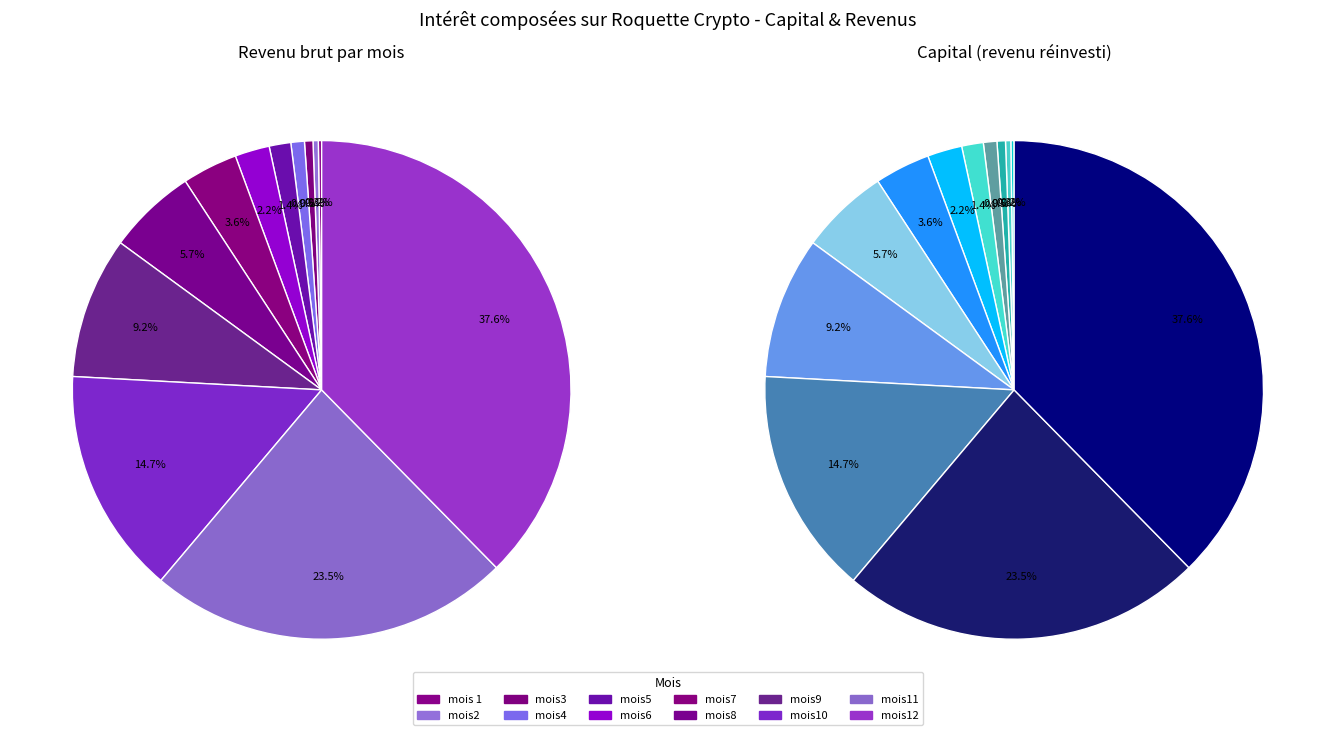

Which category has the biggest portion of the pie?

mois12